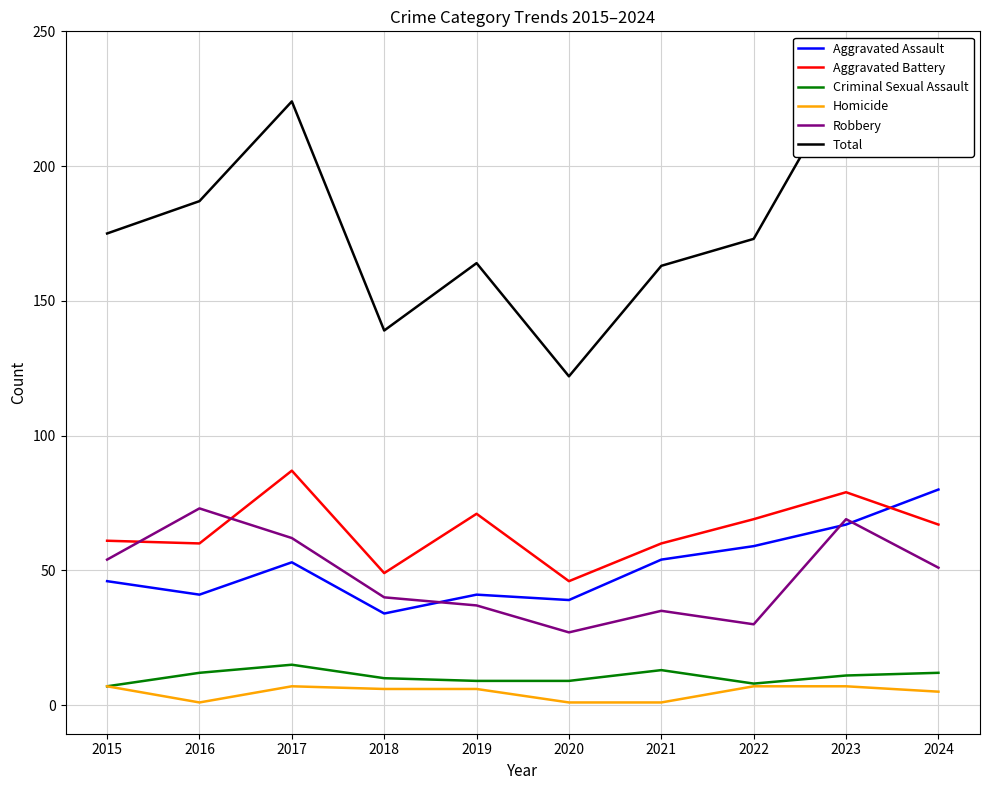

What is the difference between the maximum and minimum values in the Criminal Sexual Assault series?

8